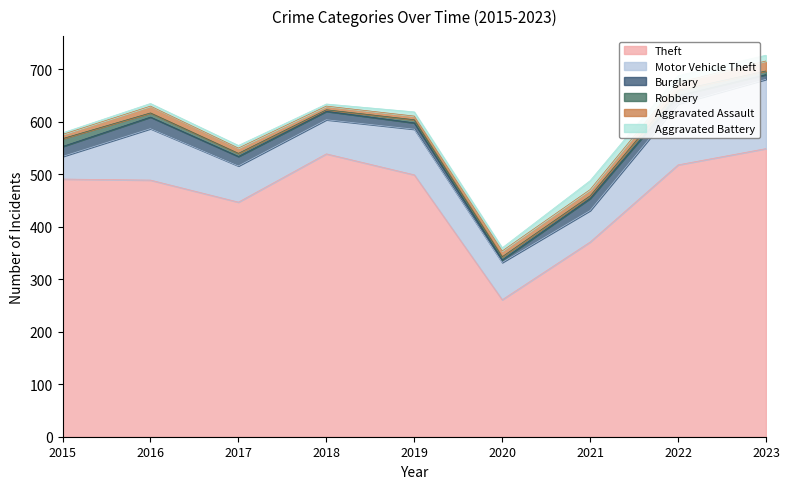

Is the value of Motor Vehicle Theft at 2018 greater than the value of Aggravated Assault at 2017?

Yes